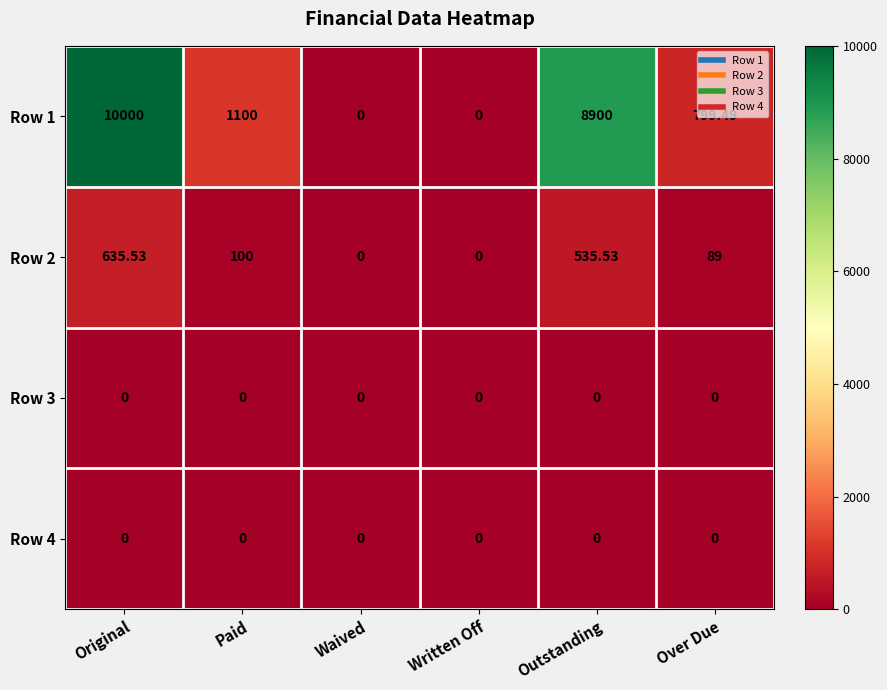

What is the maximum value shown in the chart?

10000.0